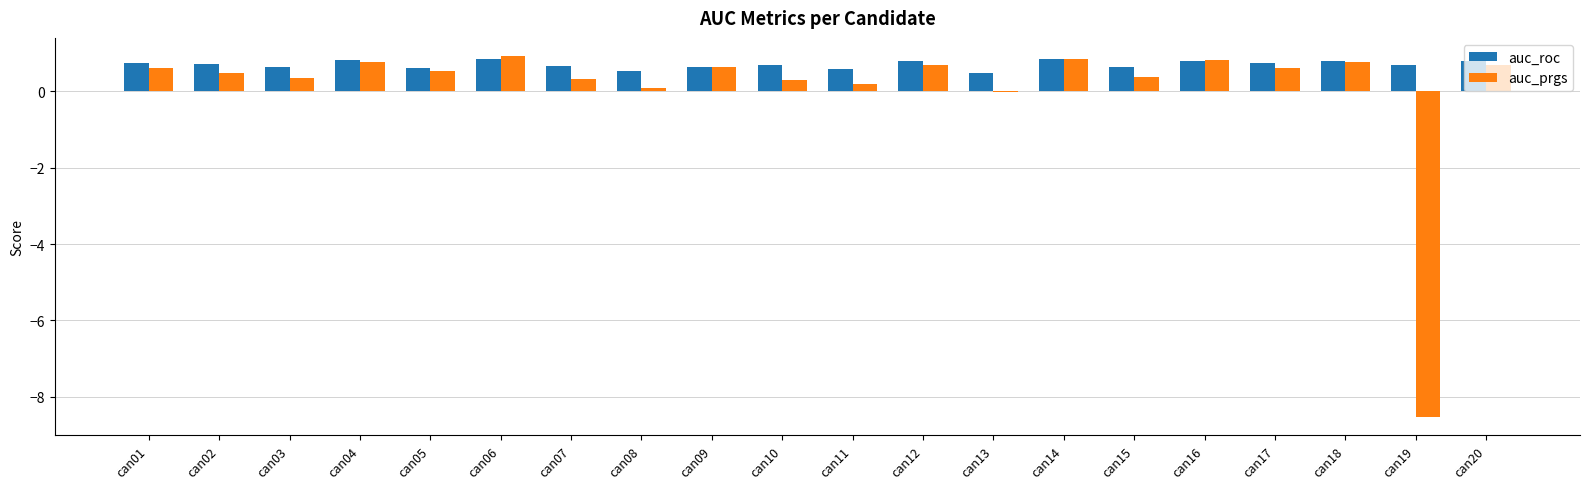

True or false: auc_roc has a value of 0.7 at can02.

True